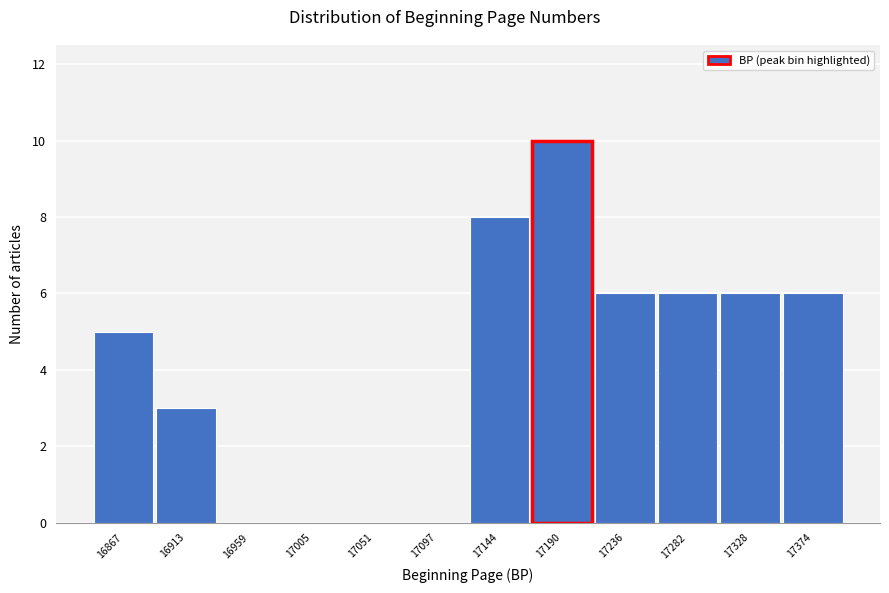

Reading left to right, list all the values displayed in this chart.

16867=5	16913=3	16959=0	17005=0	17051=0	17097=0	17144=8	17190=10	17236=6	17282=6	17328=6	17374=6